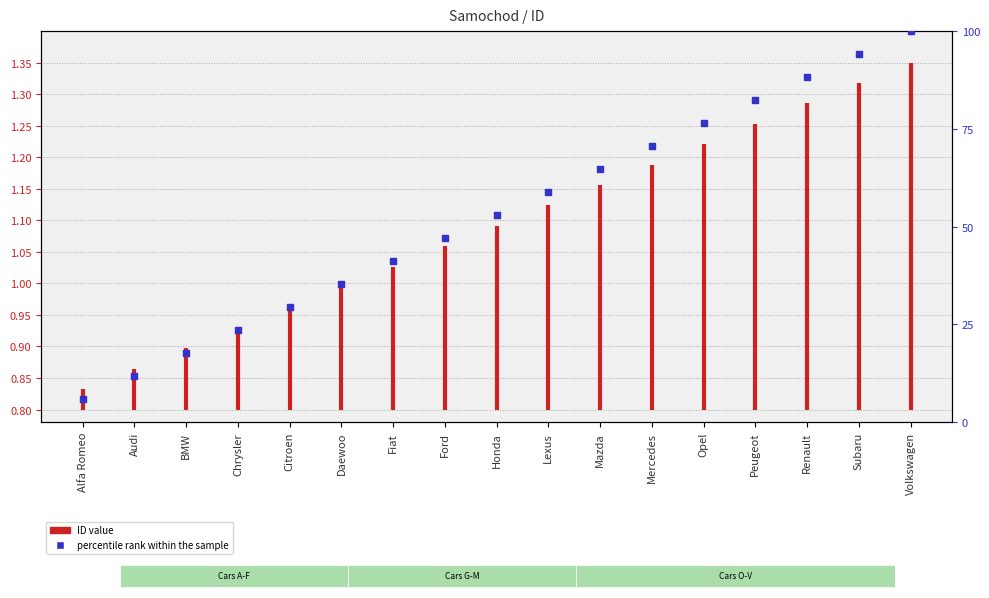

Between Citroen and Mercedes, which is larger?

Mercedes